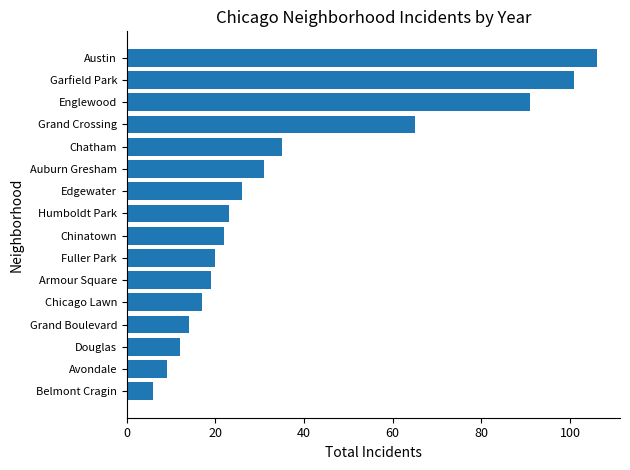

Approximately how many times larger is the value at Englewood compared to Austin?

0.9